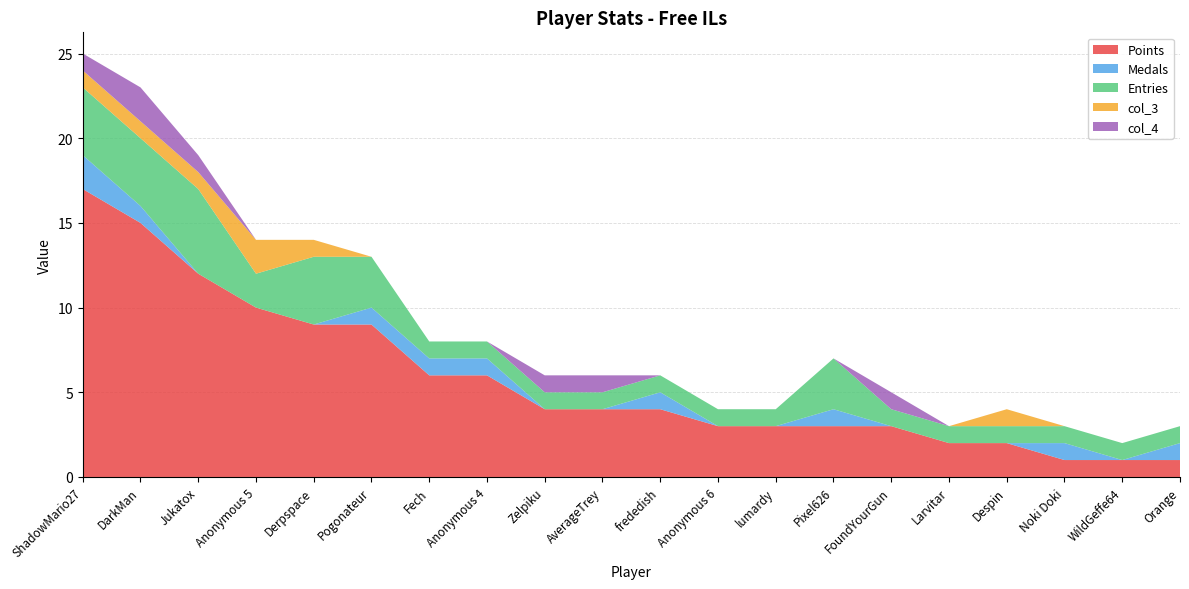

Reading left to right, list all the values displayed in this chart.

Points: 17	15	12	10	9	9	6	6	4	4	4	3	3	3	3	2	2	1	1	1
Medals: 2	1	0	0	0	1	1	1	0	0	1	0	0	1	0	0	0	1	0	1
Entries: 4	4	5	2	4	3	1	1	1	1	1	1	1	3	1	1	1	1	1	1
col_3: 1	1	1	2	1	0	0	0	0	0	0	0	0	0	0	0	1	0	0	0
col_4: 1	2	1	0	0	0	0	0	1	1	0	0	0	0	1	0	0	0	0	0